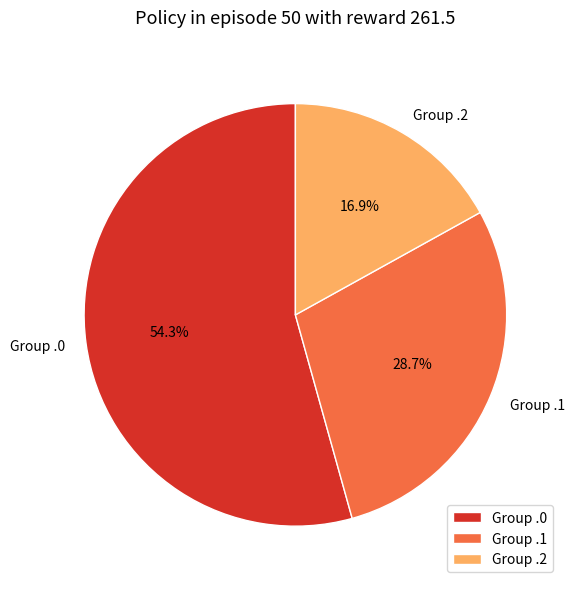

How much of the chart is everything except Group .1?

71.3%